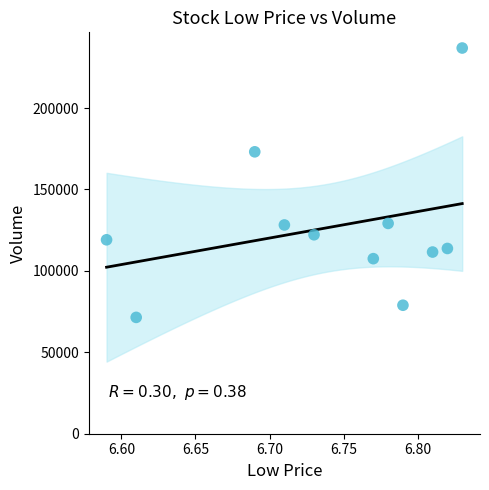

What is the range of Y values (max minus min)?

165401.6